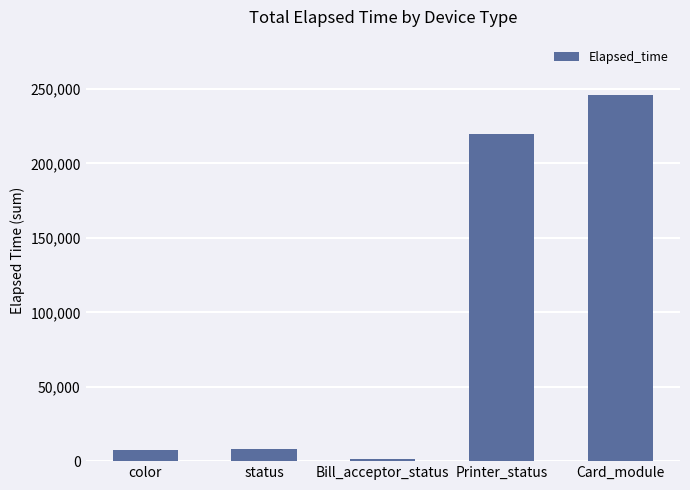

Count the number of categories in the chart.

5